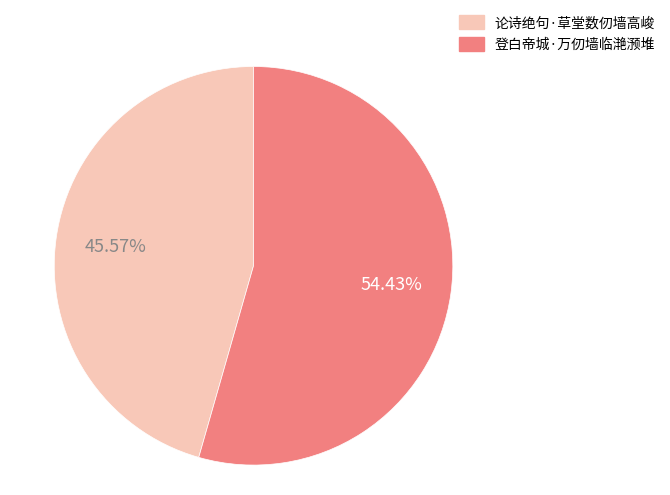

To the nearest percent, what is the difference between the largest and smallest slice percentages?

9%